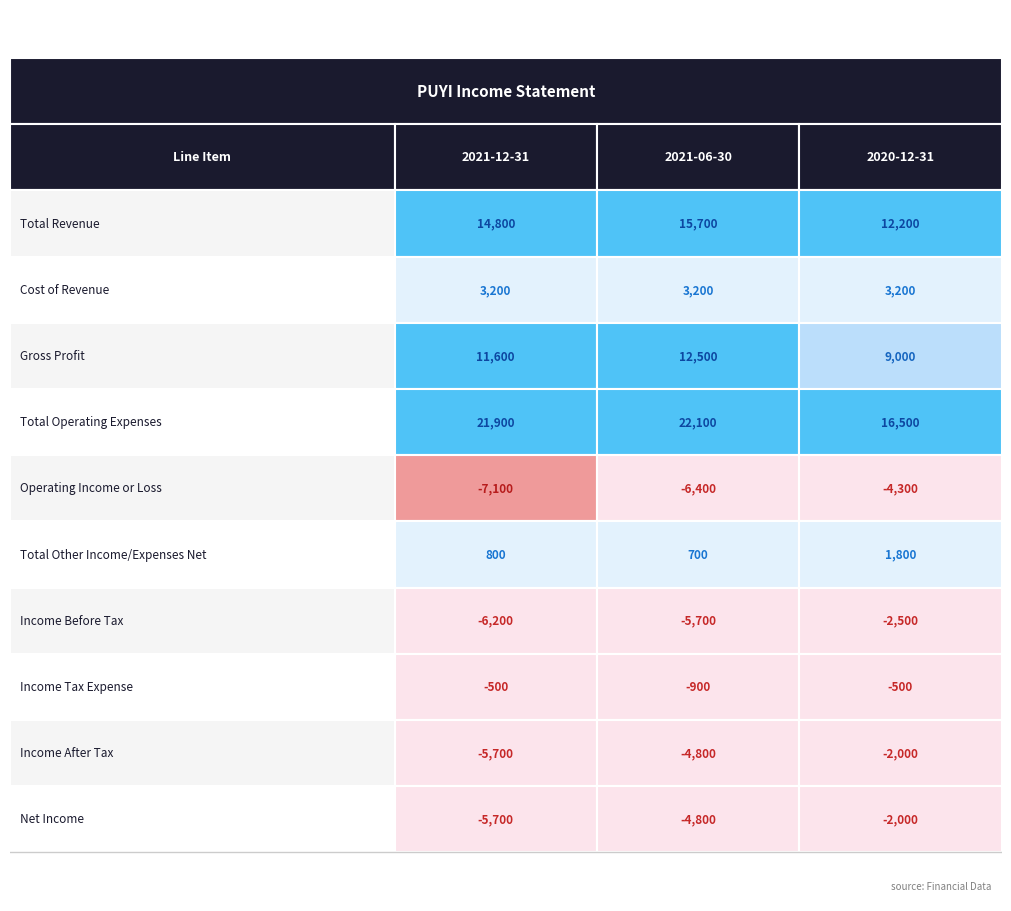

Which series changed the most between Total Revenue and Cost of Revenue?

Total Revenue